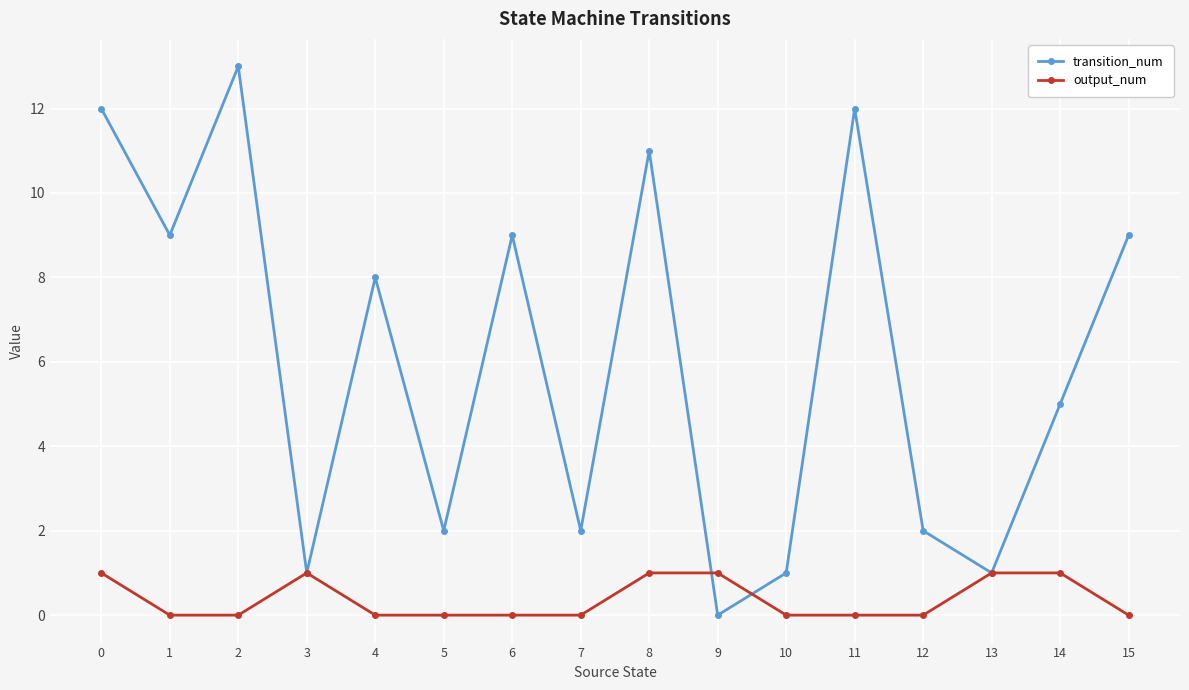

In transition_num, how many points are higher than both neighbors (excluding endpoints)?

5